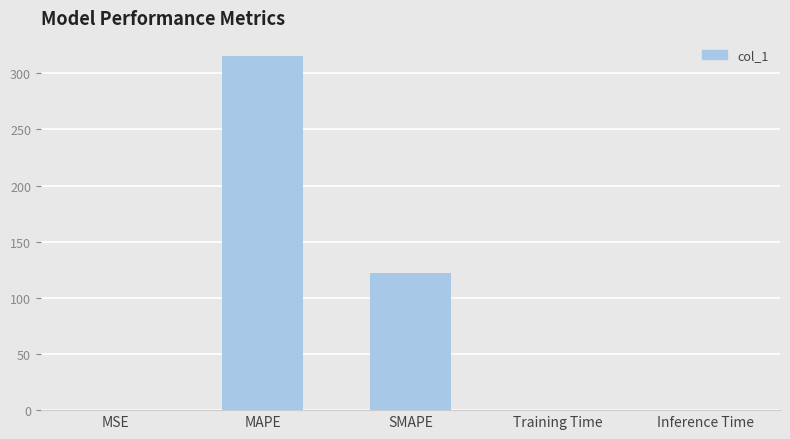

Which label corresponds to the largest value in the chart?

MAPE